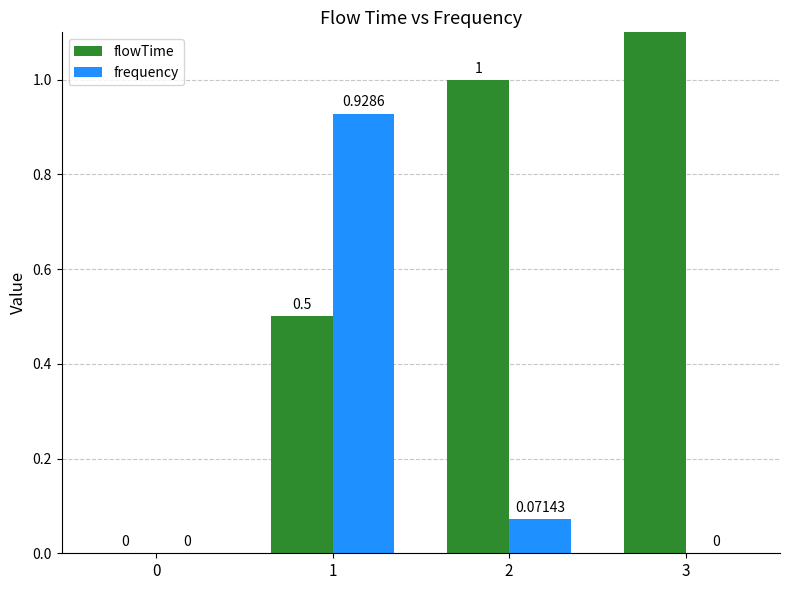

The frequency series shows -0.5 at 0. True or false?

False